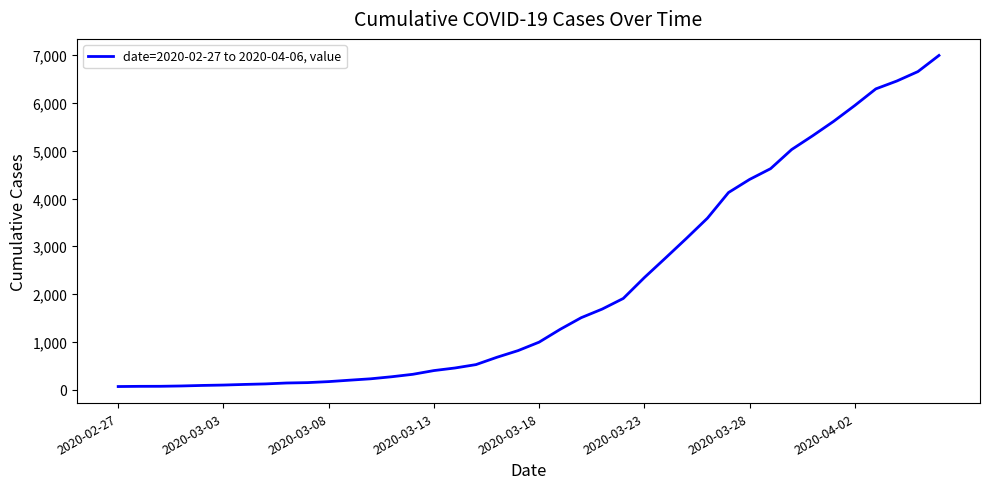

Does the chart have visible grid lines?

No